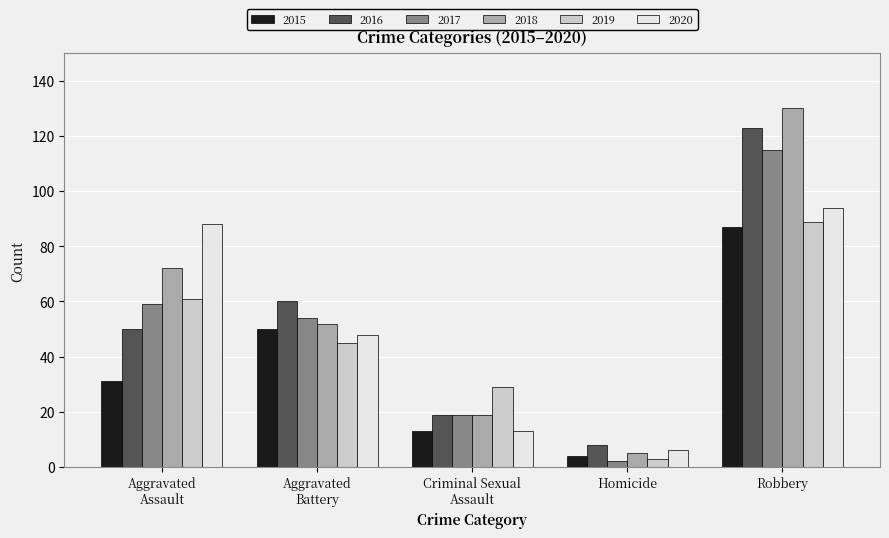

Where does the 2018 series first go above 52?

Aggravated
Assault